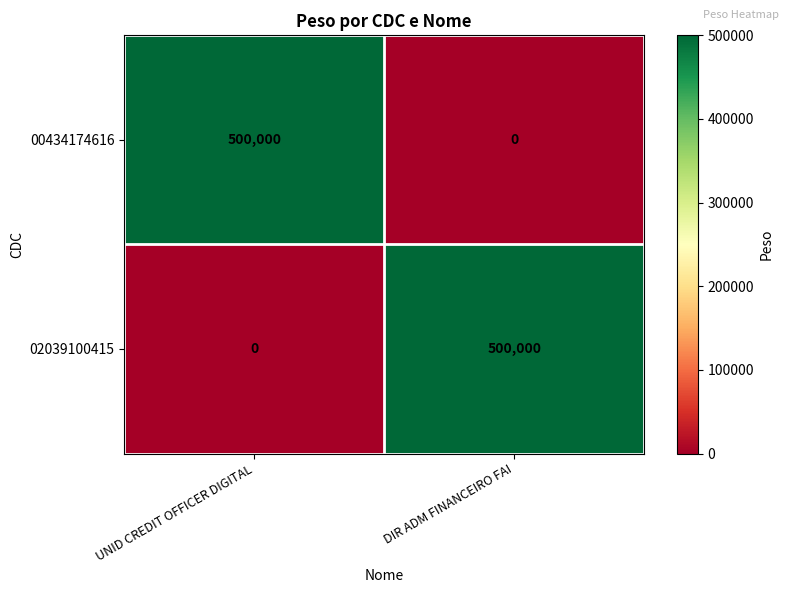

What is the difference between the highest and lowest values at UNID CREDIT OFFICER DIGITAL?

500000